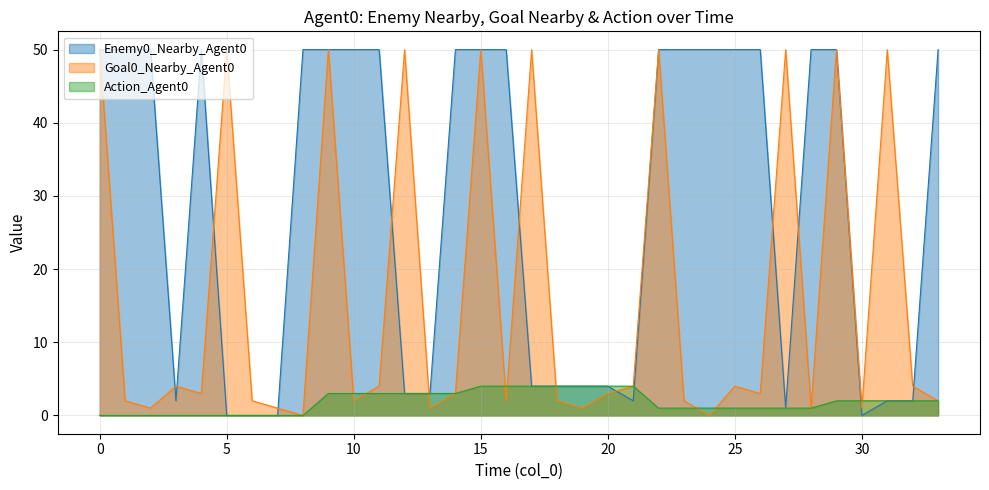

What is the sum of the Goal0_Nearby_Agent0 values at 27 and 29?

100